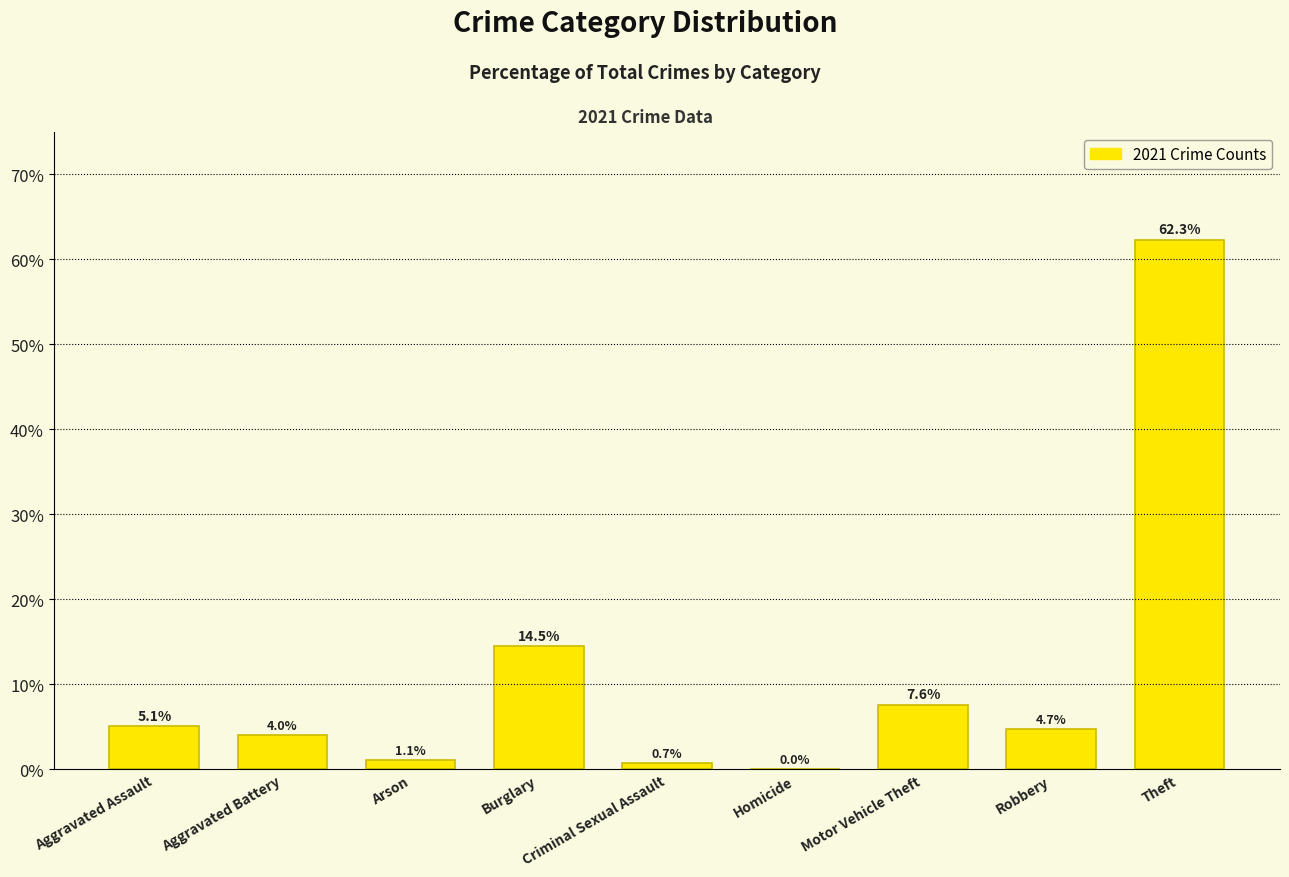

Between Aggravated Assault and Aggravated Battery, which is larger?

Aggravated Assault